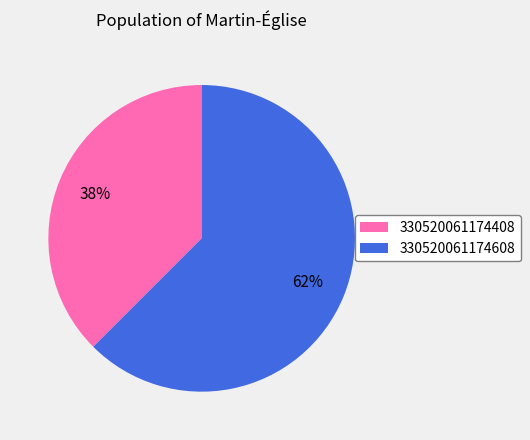

How many slices are in this pie chart?

2